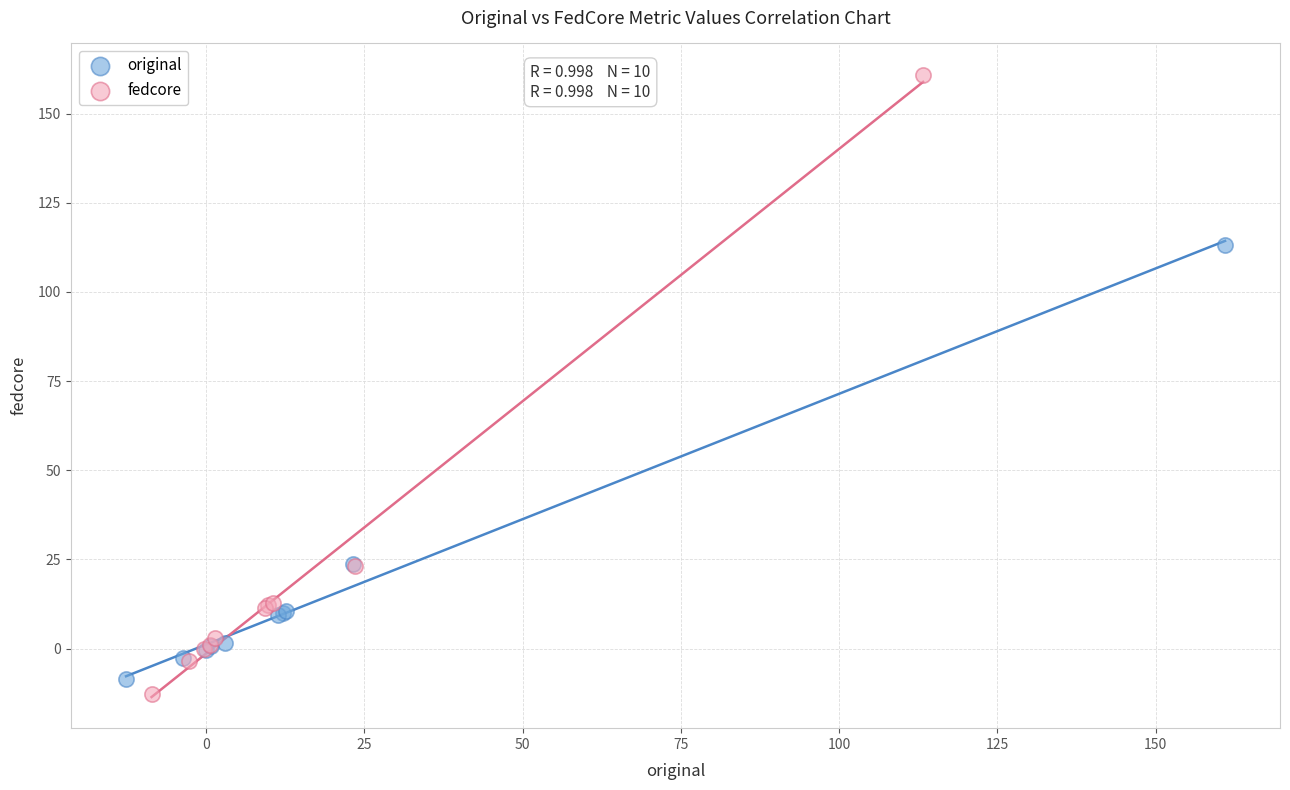

Which series has the largest Y range (max minus min)?

fedcore